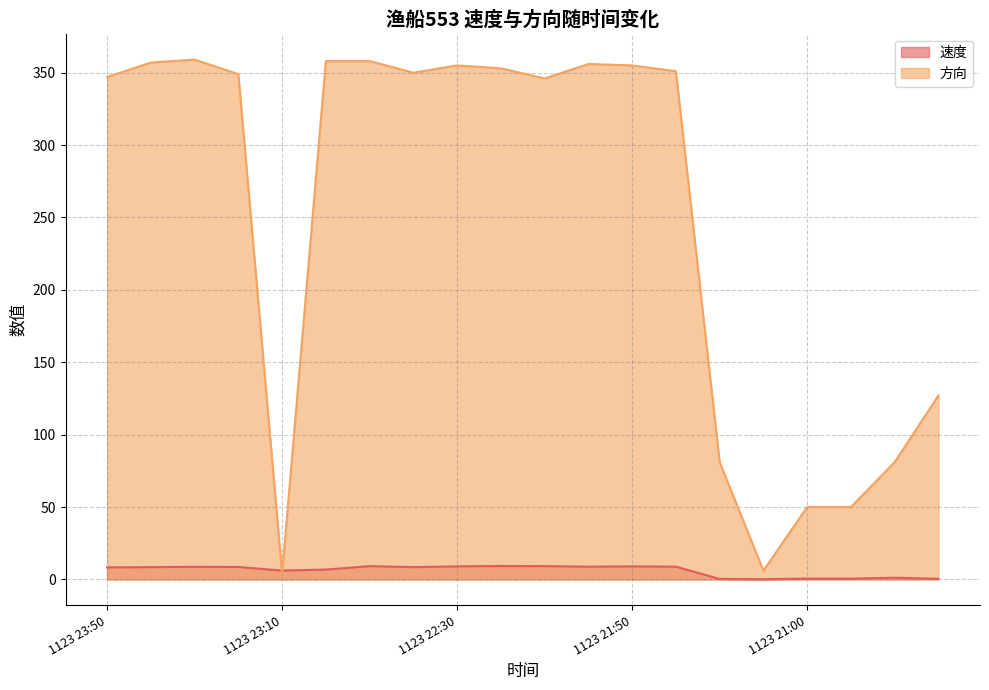

Does the chart have visible grid lines?

Yes